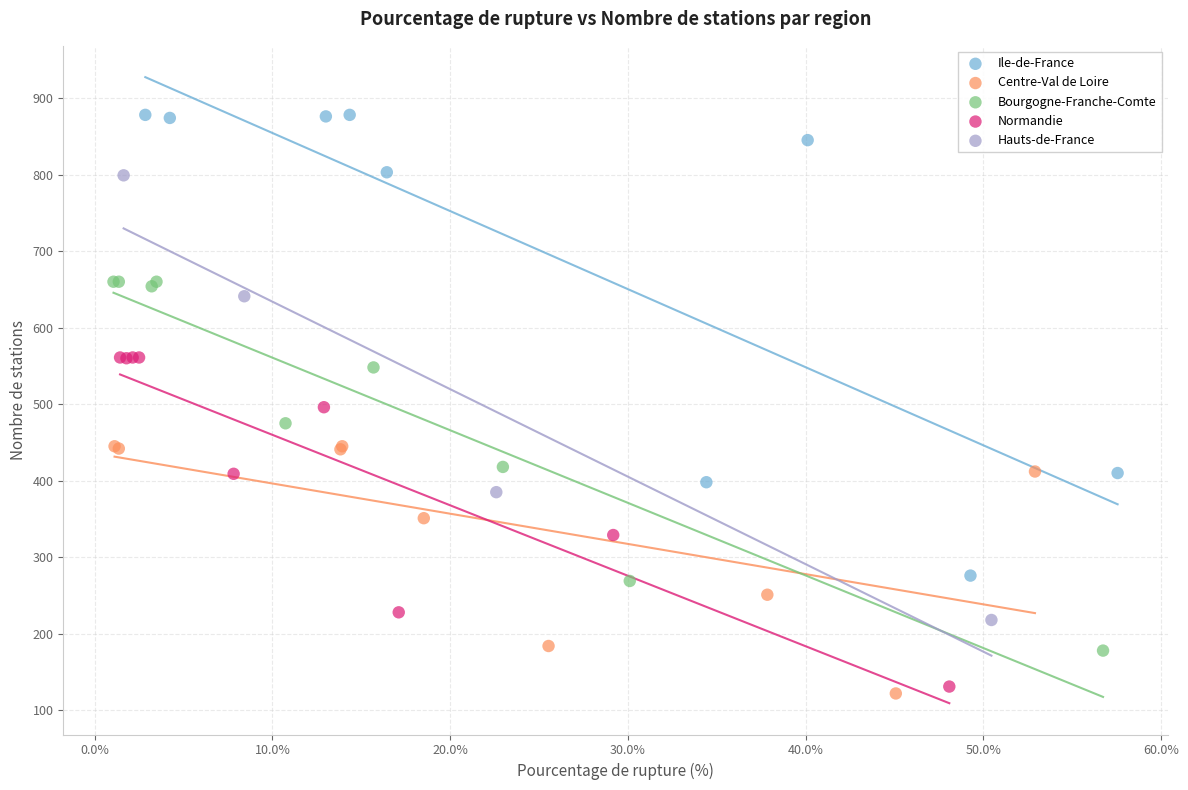

Which series reaches the maximum Y coordinate?

Ile-de-France